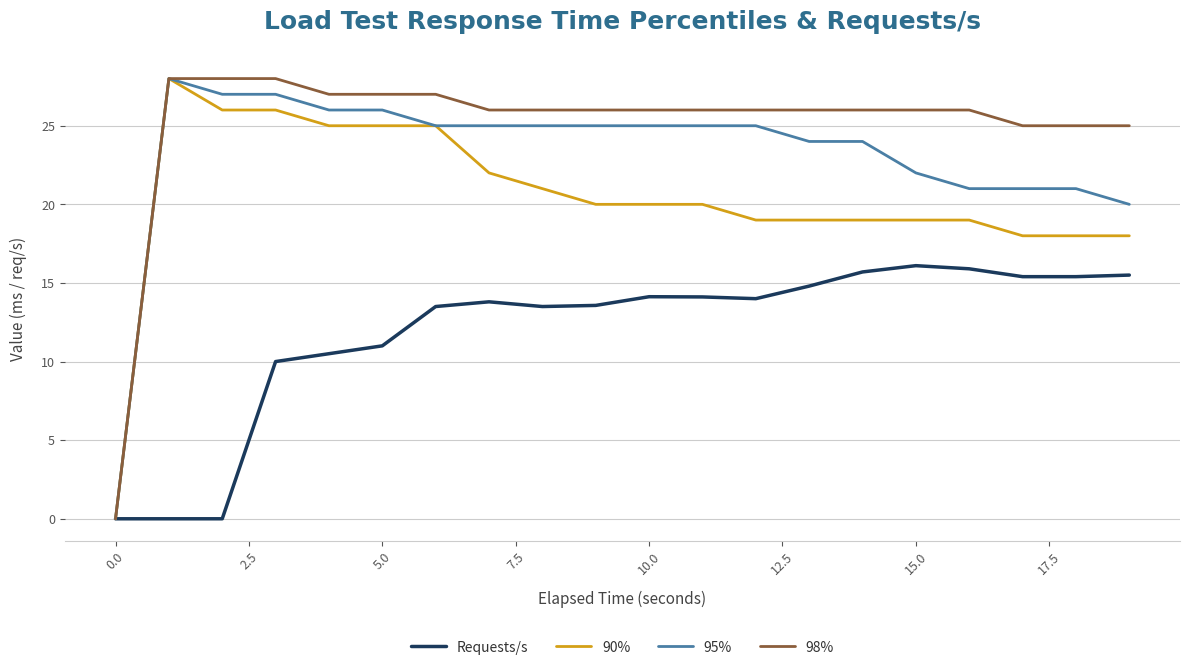

Which series has the largest total across all categories?

98%